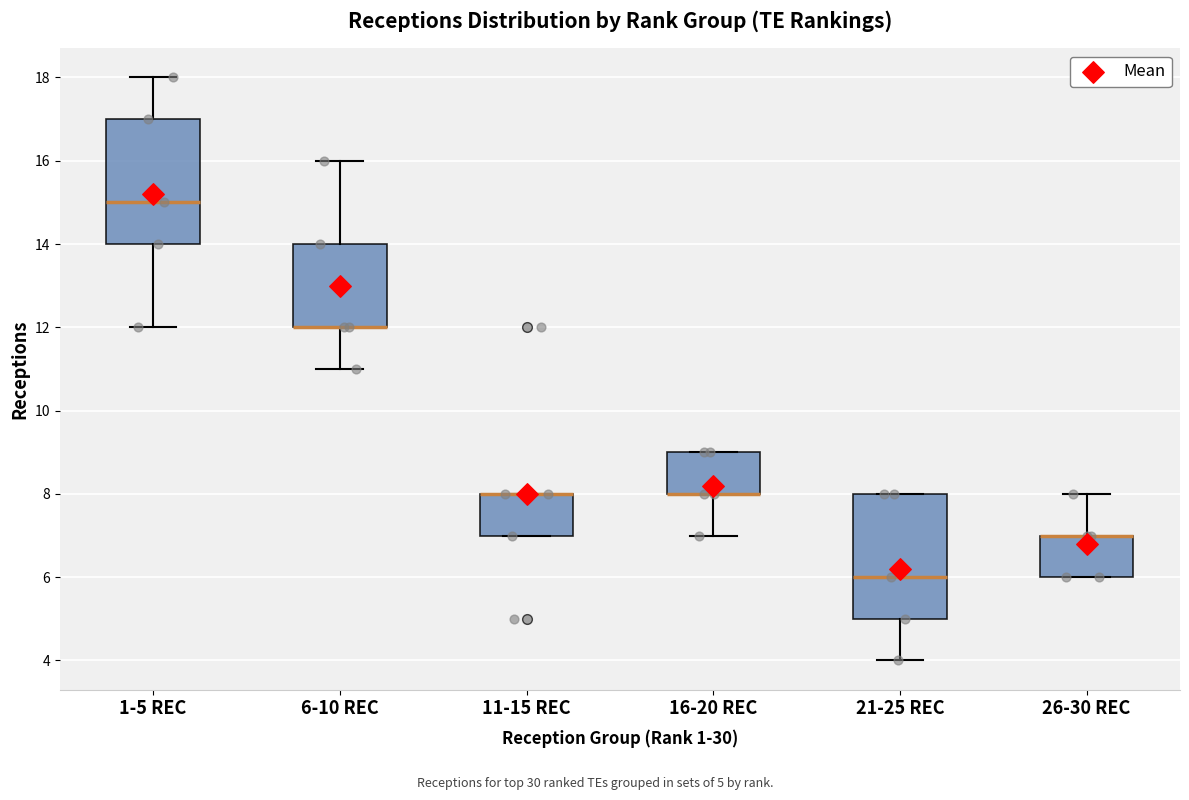

Reading left to right, transcribe this box plot: for each box, give where its median line is, the range the box spans, and where its two whiskers end, as read against the y-axis. The values are not printed on the chart, so give them approximately, as read against the axis.

1-5 REC: median 15, box 14 to 17, whiskers 12 to 18
6-10 REC: median 12 (drawn on the box's lower edge), box 12 to 14, whiskers 11 to 16
11-15 REC: median 8 (drawn on the box's upper edge), box 7 to 8, whiskers 7 to 8
16-20 REC: median 8 (drawn on the box's lower edge), box 8 to 9, whiskers 7 to 9
21-25 REC: median 6, box 5 to 8, whiskers 4 to 8
26-30 REC: median 7 (drawn on the box's upper edge), box 6 to 7, whiskers 6 to 8